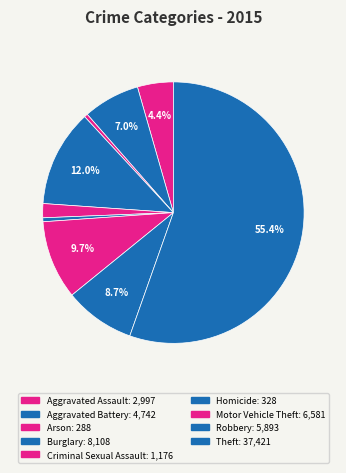

To the nearest percent, what is the combined percentage of Theft and Arson?

56%